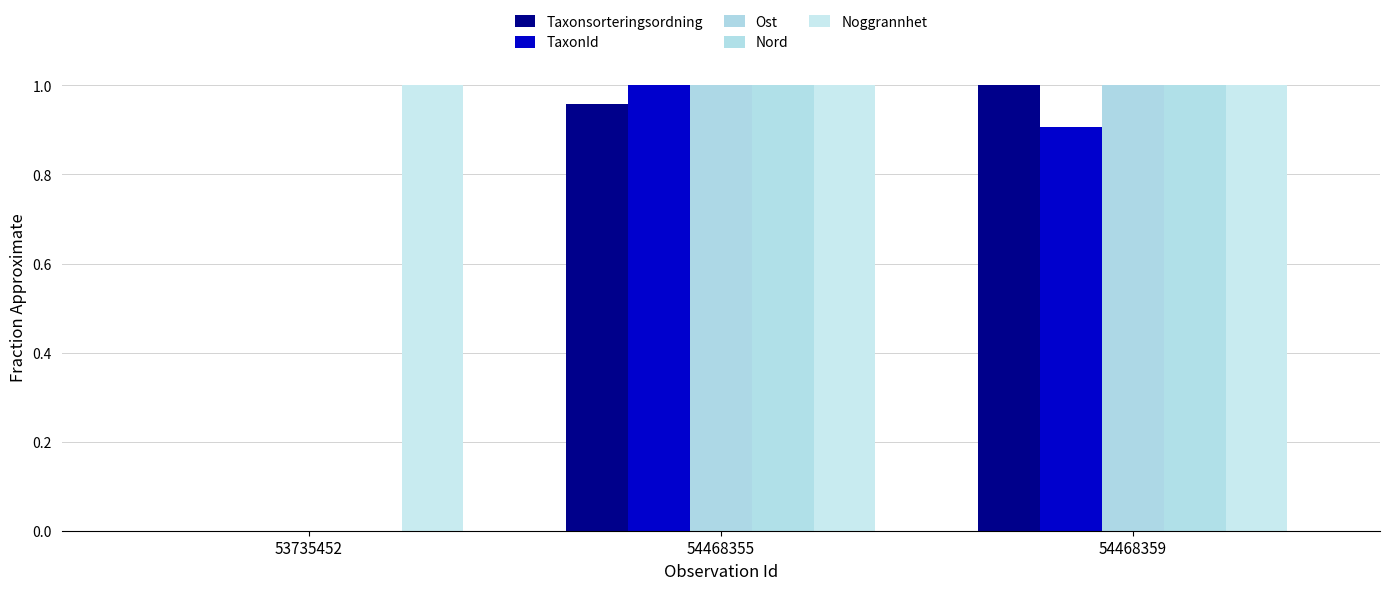

What is the approximate value of Noggrannhet at 53735452?

1.0